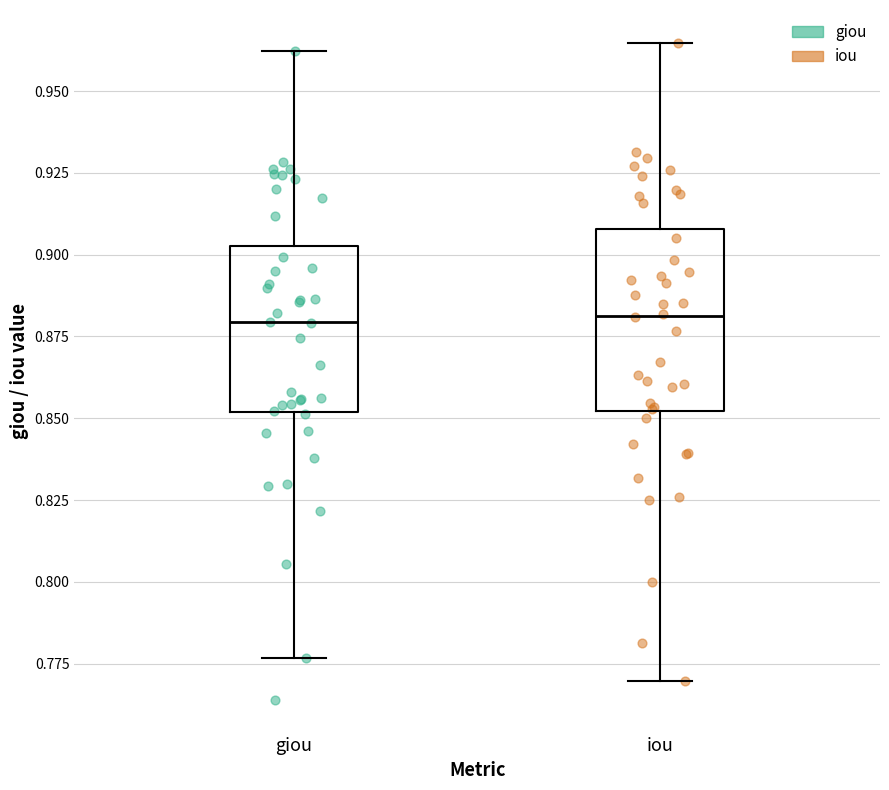

Reading left to right, read every box against the y-axis: the position of its median line, the range the box covers, and the ends of its whiskers. The values are not printed on the chart, so give them approximately, as read against the axis.

giou: median 0.880, box 0.850 to 0.905, whiskers 0.775 to 0.960
iou: median 0.880, box 0.850 to 0.910, whiskers 0.770 to 0.965